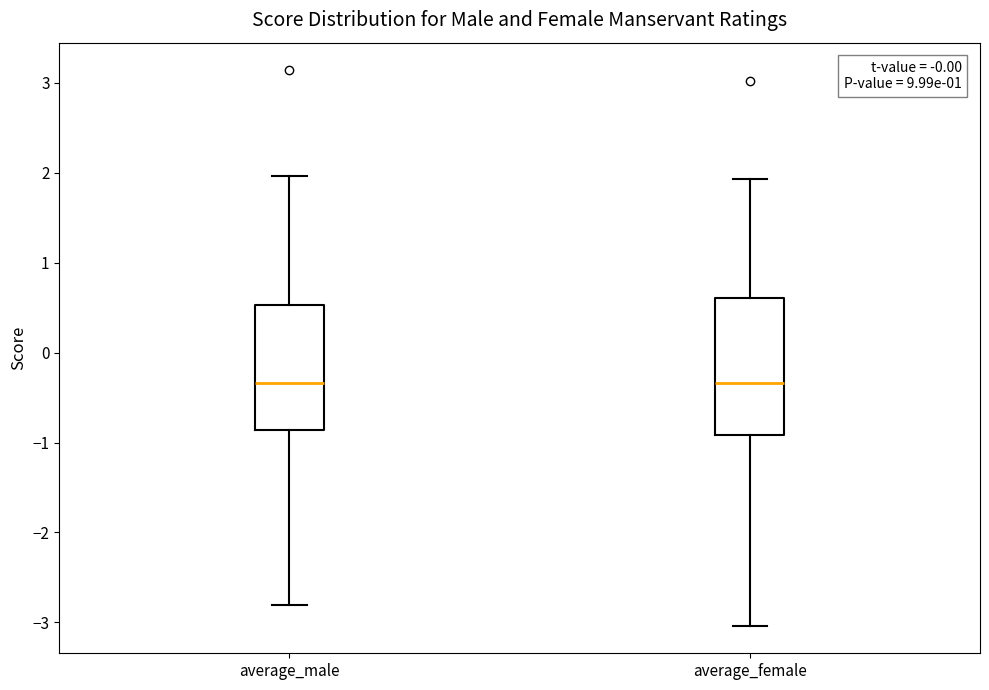

Reading left to right, transcribe this box plot: for each box, give where its median line is, the range the box spans, and where its two whiskers end, as read against the y-axis. The values are not printed on the chart, so give them approximately, as read against the axis.

average_male: median -0.3, box -0.9 to 0.5, whiskers -2.8 to 2.0
average_female: median -0.3, box -0.9 to 0.6, whiskers -3.0 to 1.9